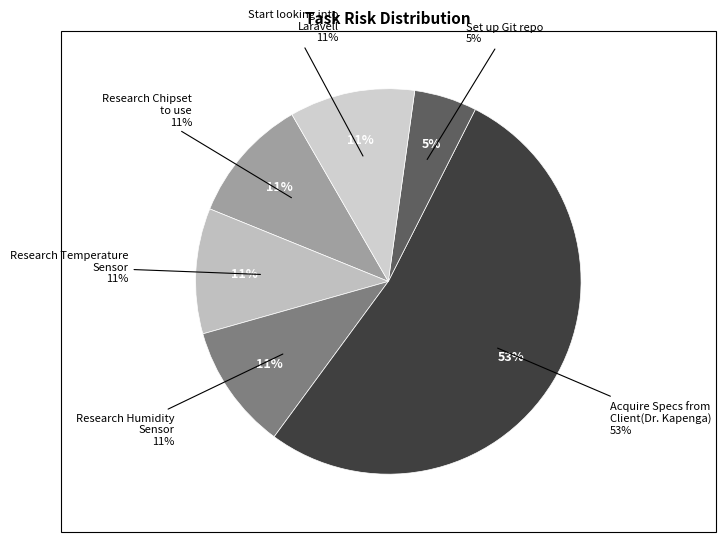

How many slices are in this pie chart?

6